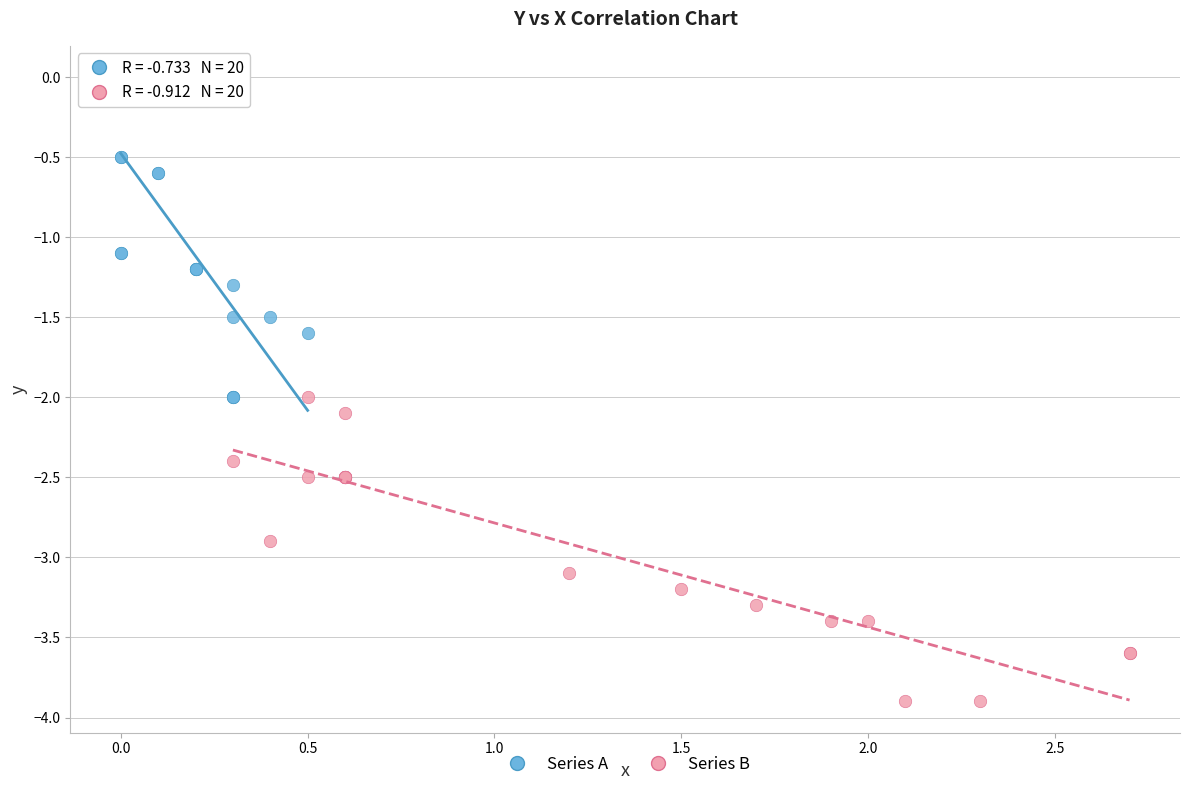

Which series reaches the minimum Y coordinate?

Series B